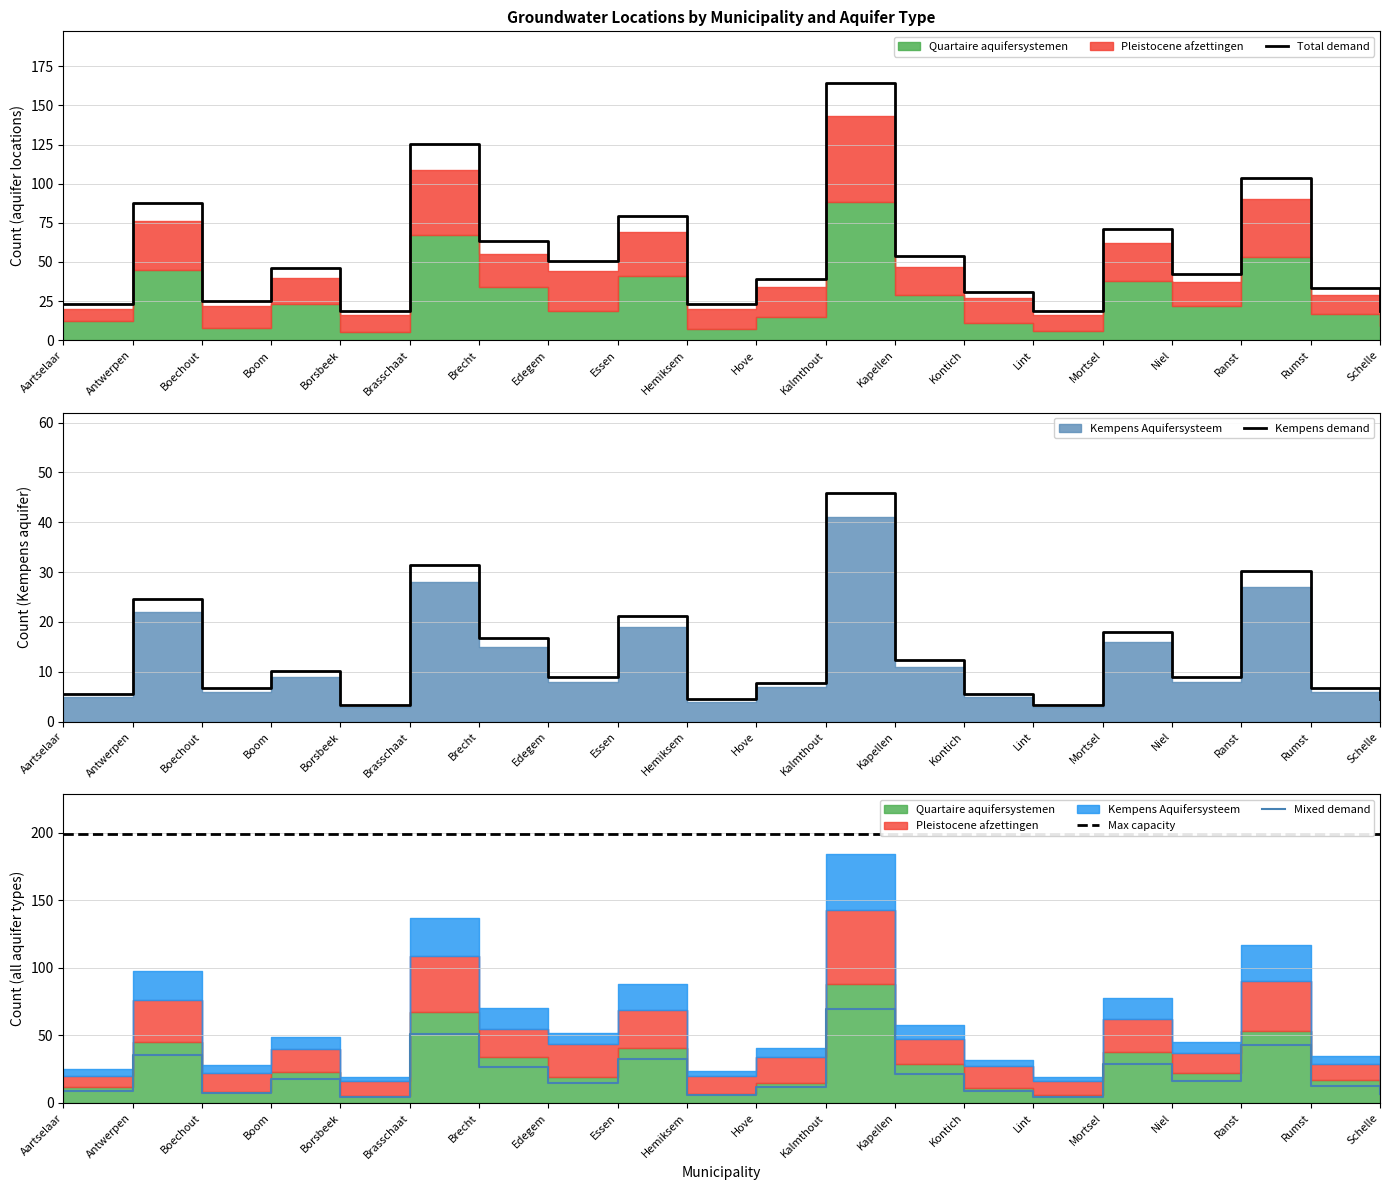

At which label does Mixed demand reach its peak?

Kalmthout